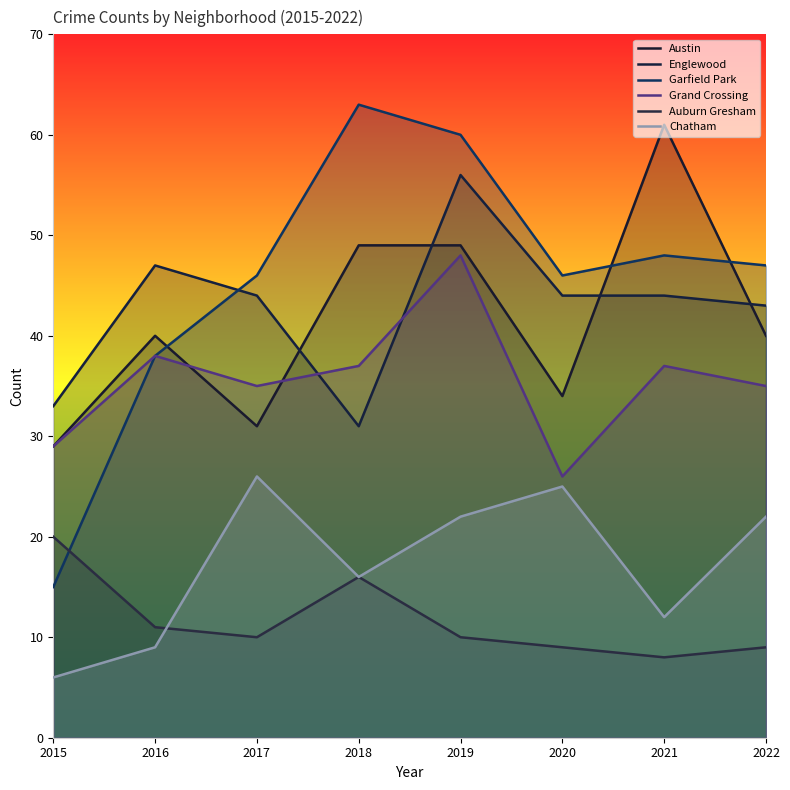

Which series ends up on top after the final intersection of Auburn Gresham and Garfield Park?

Garfield Park